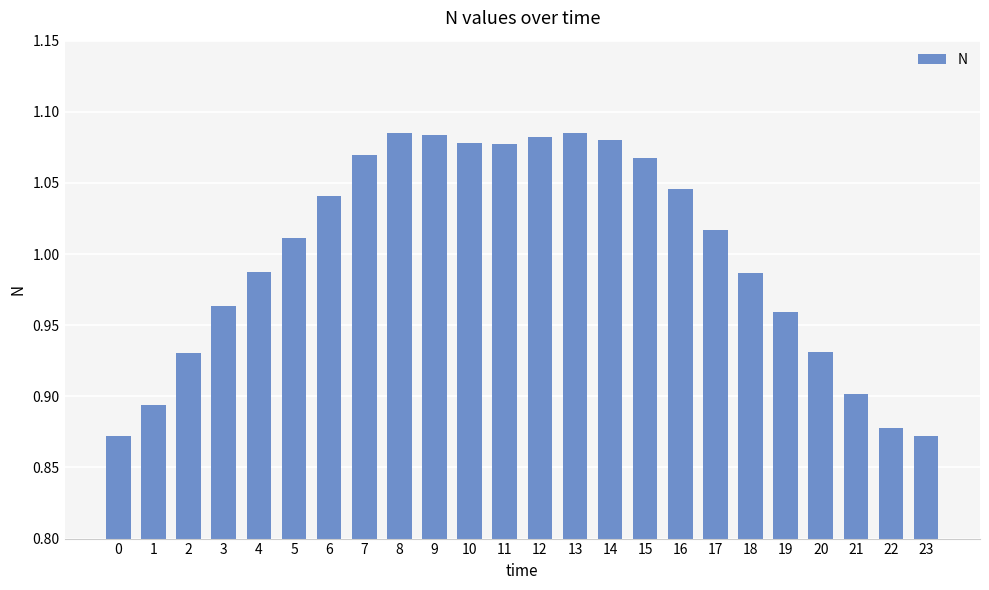

The chart shows a value of 1.6 at 21. True or false?

False